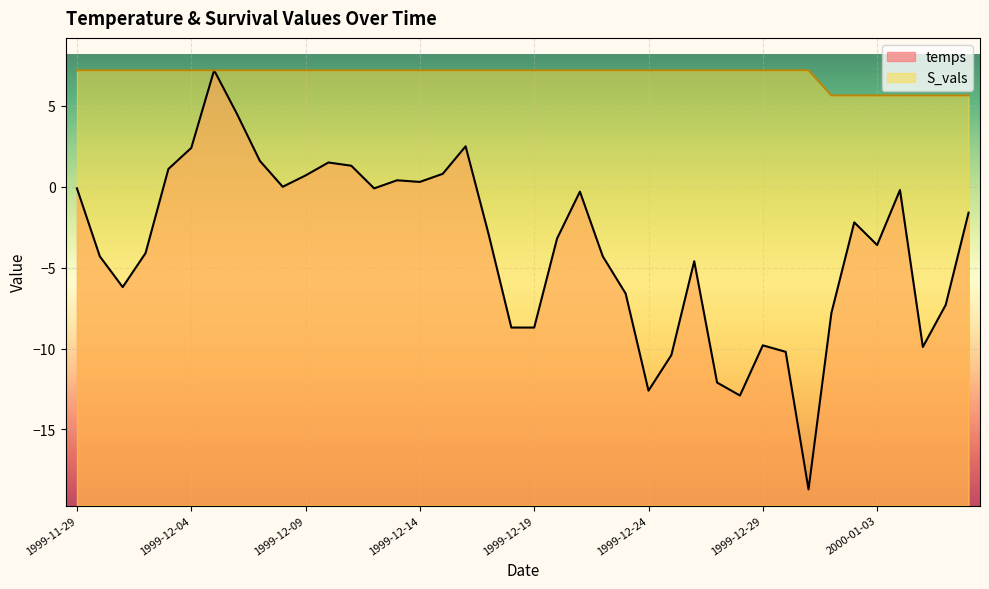

True or false: S_vals has a value of 3.7 at 1999-12-01.

False